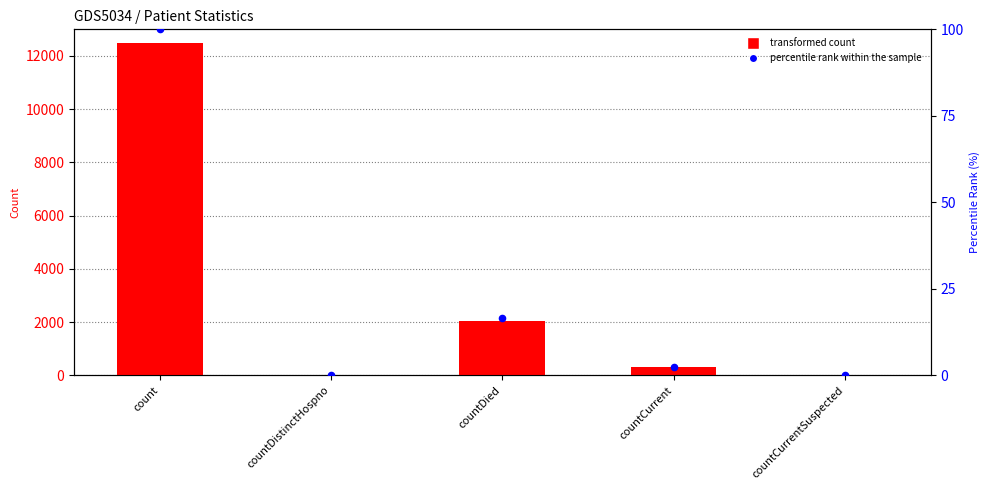

Is the value of col_1 at count greater than the value of percentile rank within the sample at countDistinctHospno?

Yes